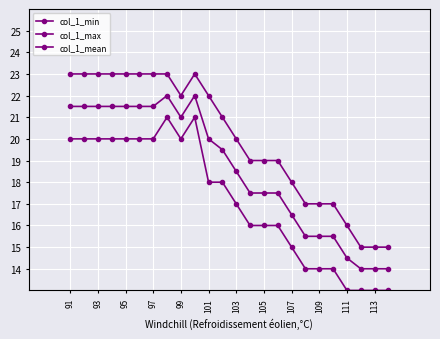

Which series has the largest range (max minus min)?

col_1_min